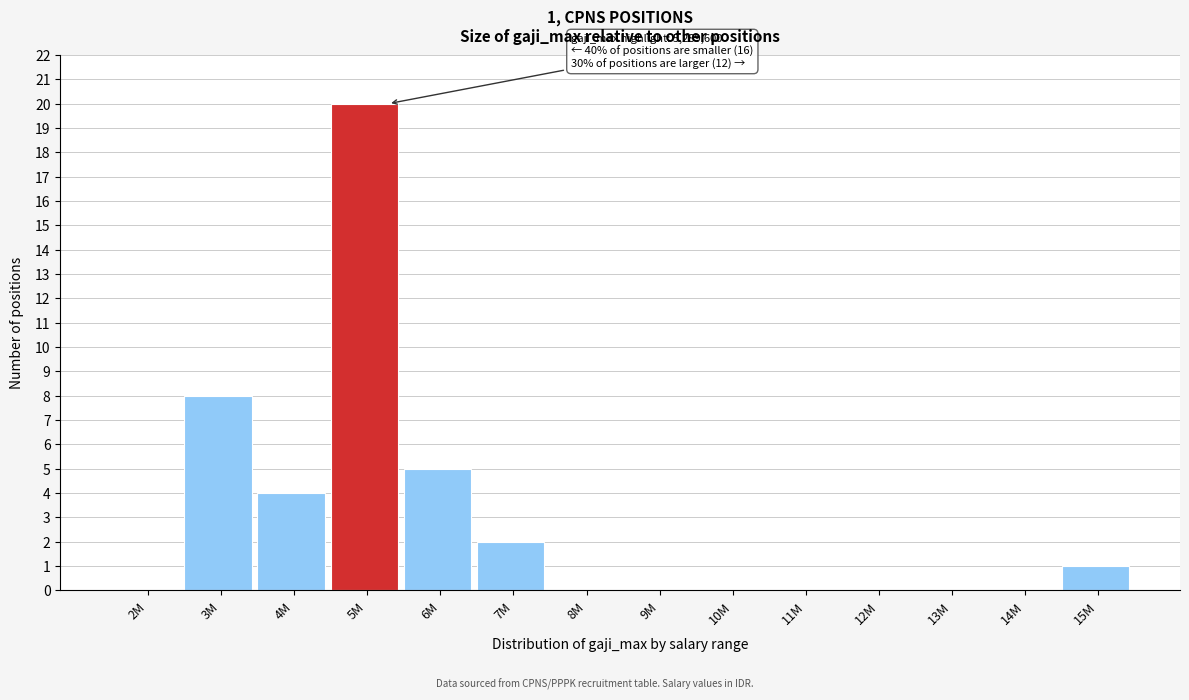

Reading left to right, extract all data points from this chart.

2M=0	3M=8	4M=4	5M=20	6M=5	7M=2	8M=0	9M=0	10M=0	11M=0	12M=0	13M=0	14M=0	15M=1